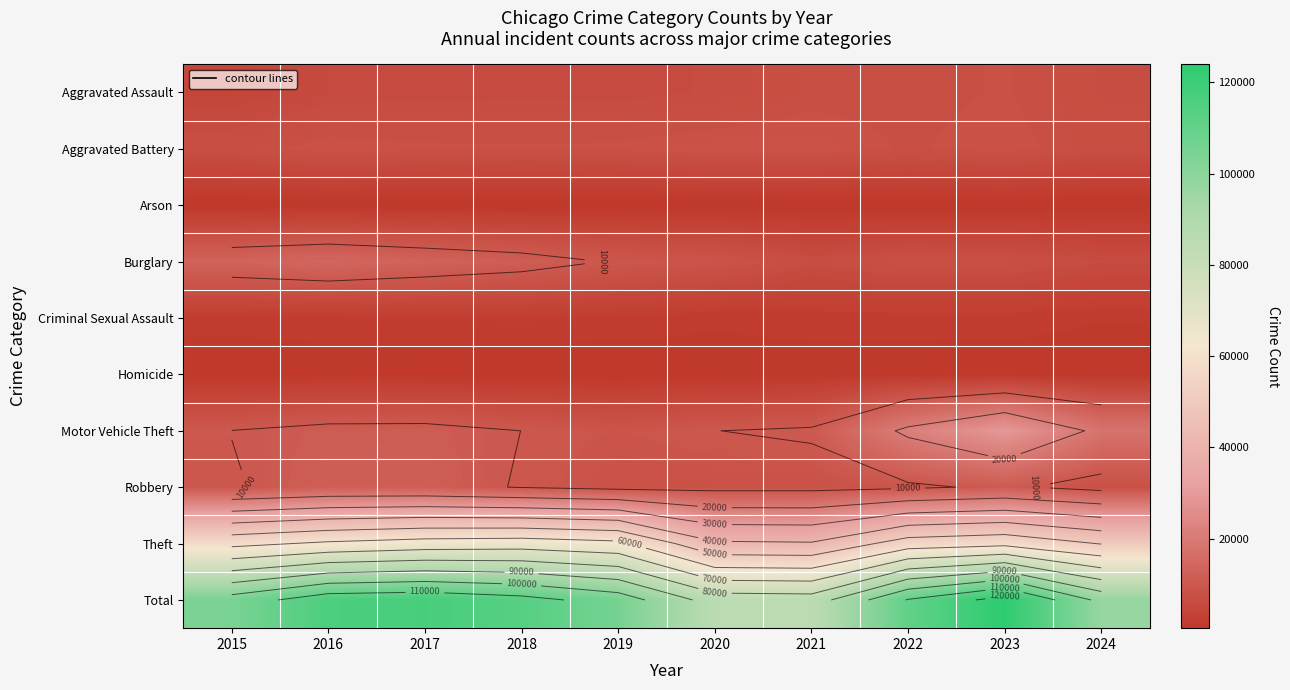

Which has a higher value, 2023 or 2024?

2023